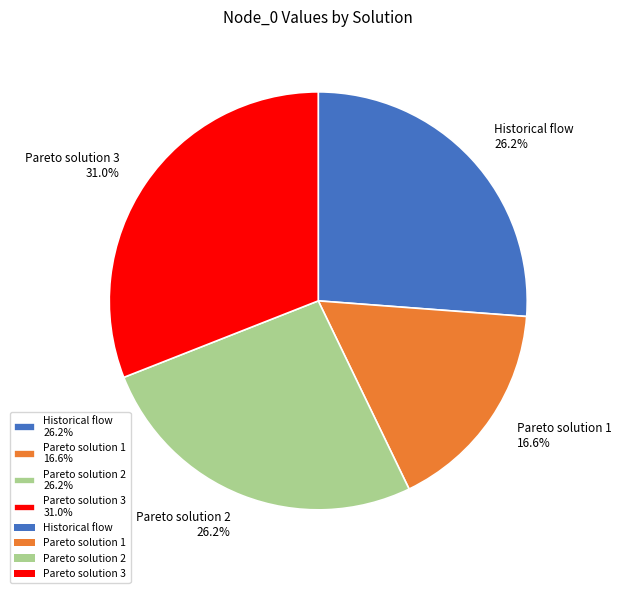

Is it true that Pareto solution 3 is 24% of the pie?

False